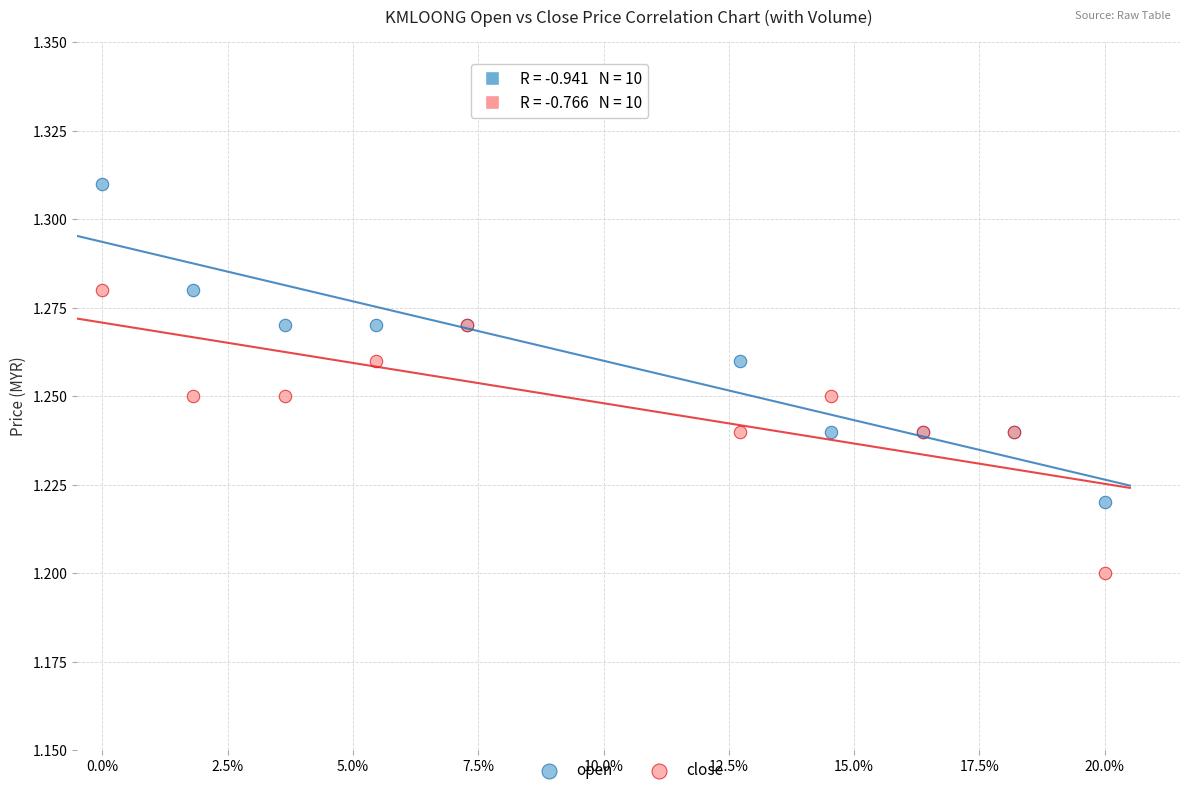

Which series has the largest Y range (max minus min)?

open